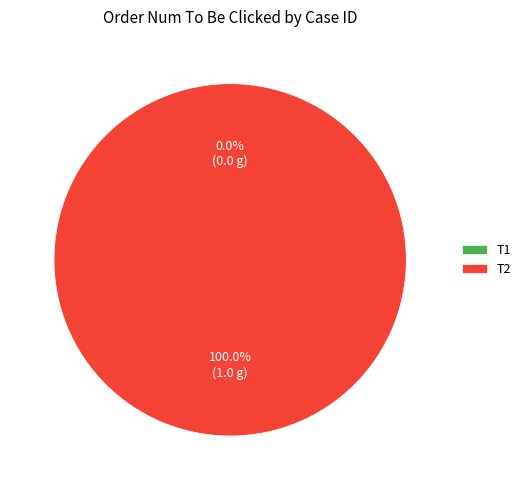

What is the largest slice in the pie chart?

T2